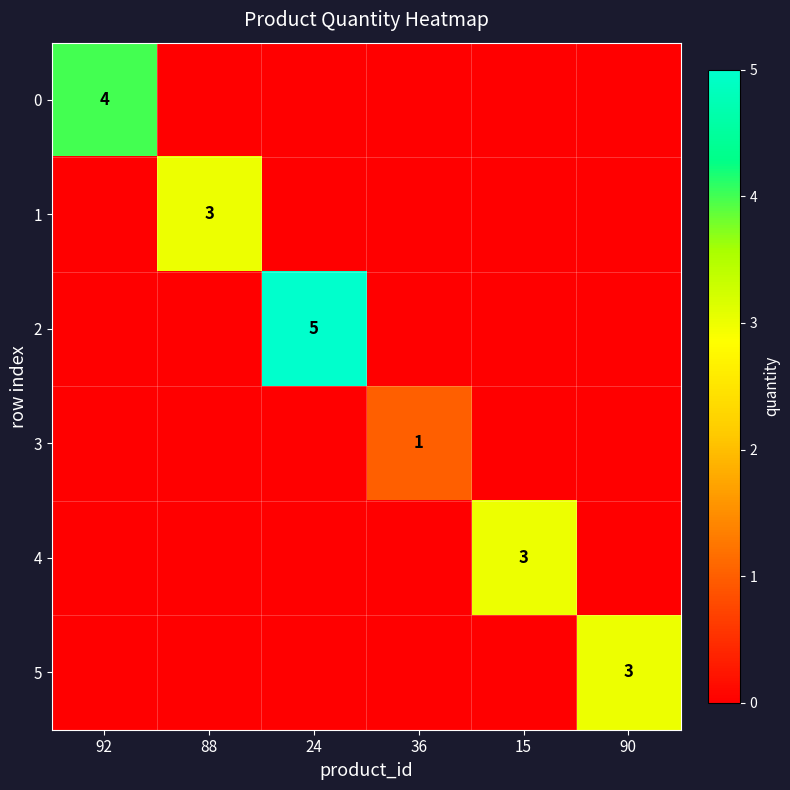

Is it true that 5 equals 5 at 90?

False